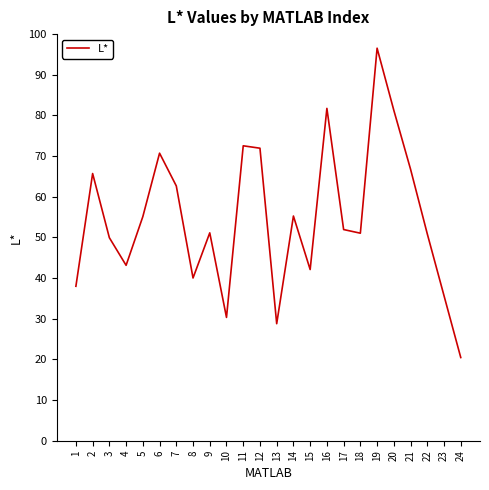

How many lines are shown in the chart?

1